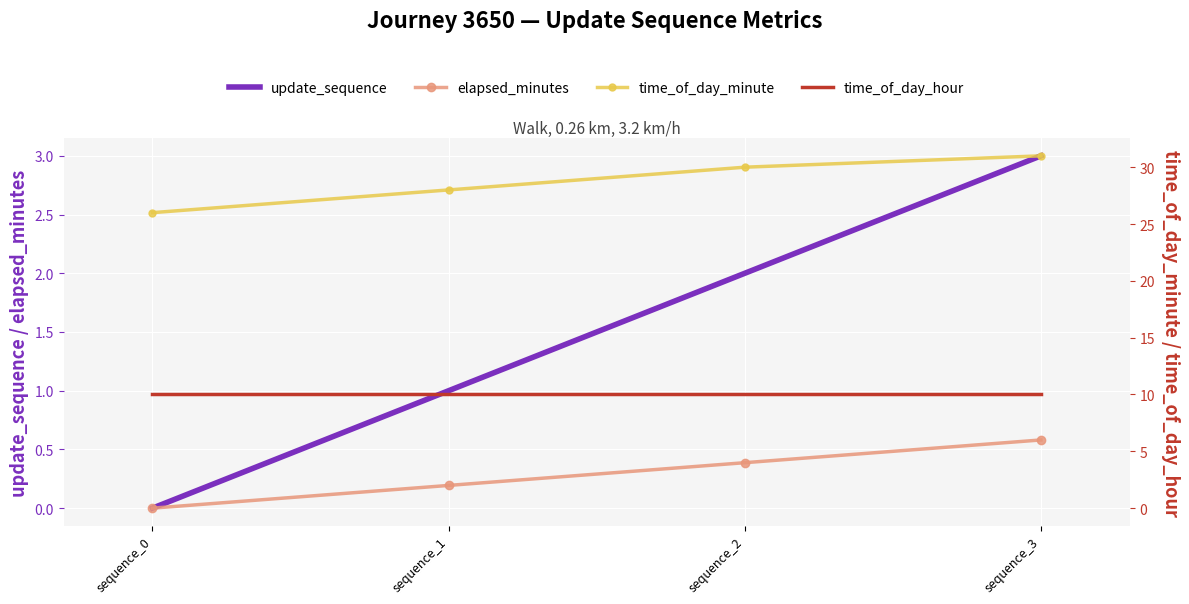

How many data points in update_sequence are less than 2?

2